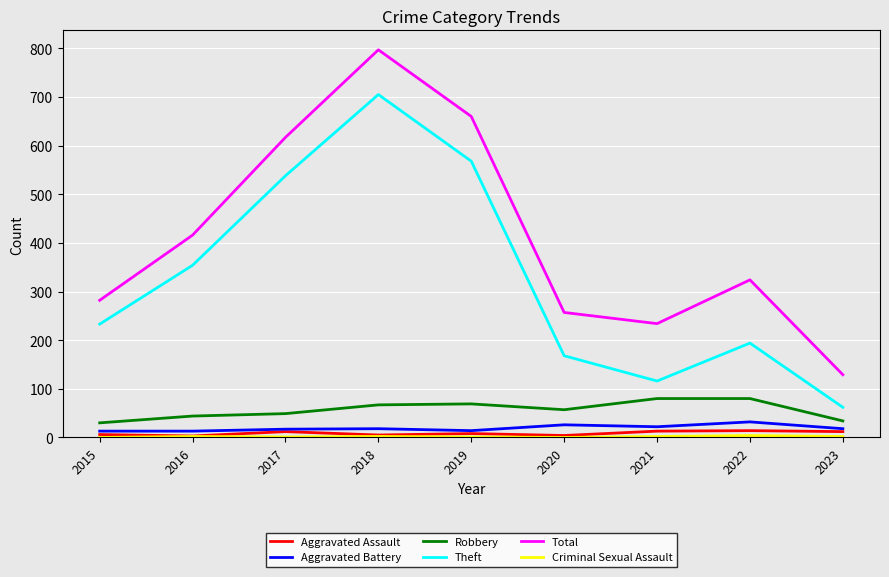

Is the value of Aggravated Assault at 2022 greater than the value of Total at 2020?

No